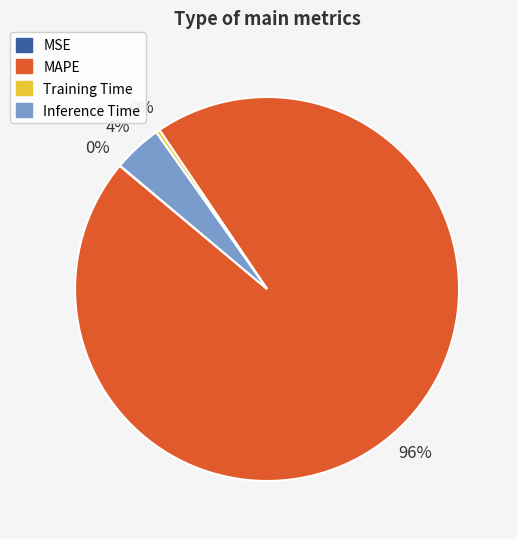

To the nearest percent, what is the difference between the Training Time and Inference Time slice percentages?

4%